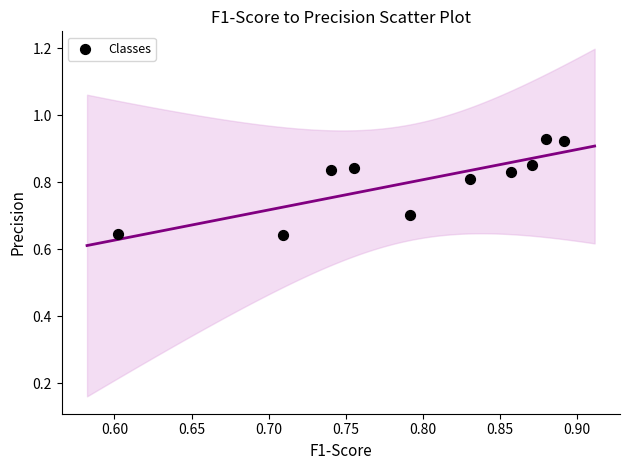

What is the range of X values (max minus min)?

0.3